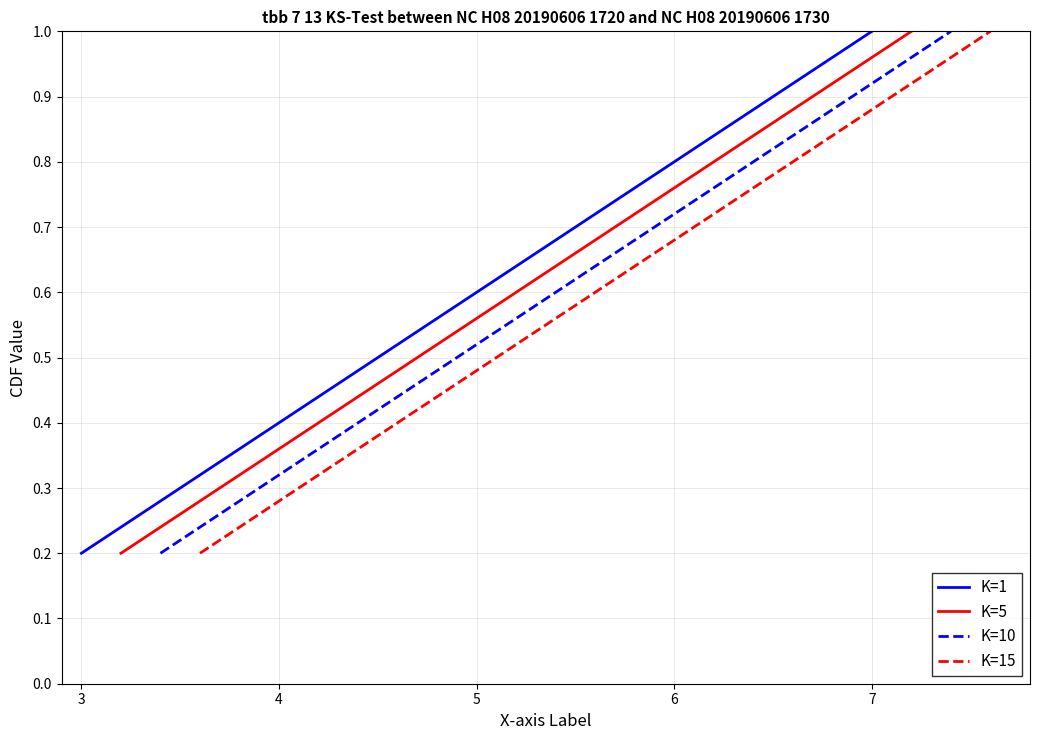

Is it true that K=1 equals 0.2 at 3?

True